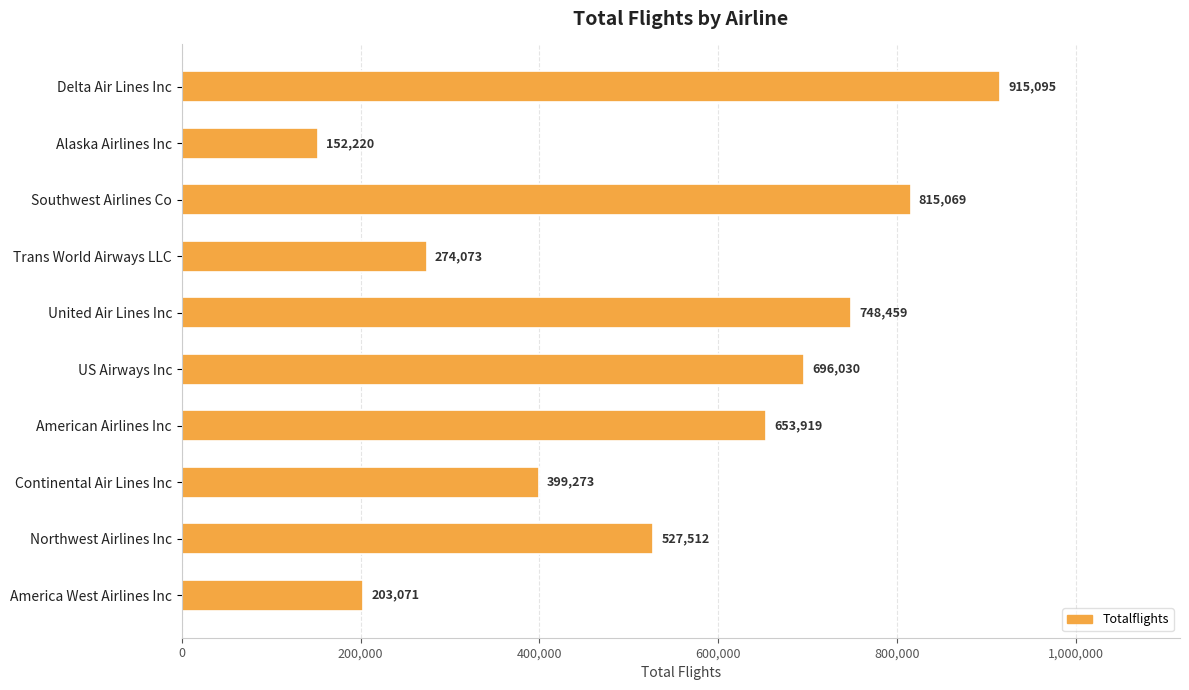

Rank the categories by value from highest to lowest.

Delta Air Lines Inc, Southwest Airlines Co, United Air Lines Inc, US Airways Inc, American Airlines Inc, Northwest Airlines Inc, Continental Air Lines Inc, Trans World Airways LLC, America West Airlines Inc, Alaska Airlines Inc